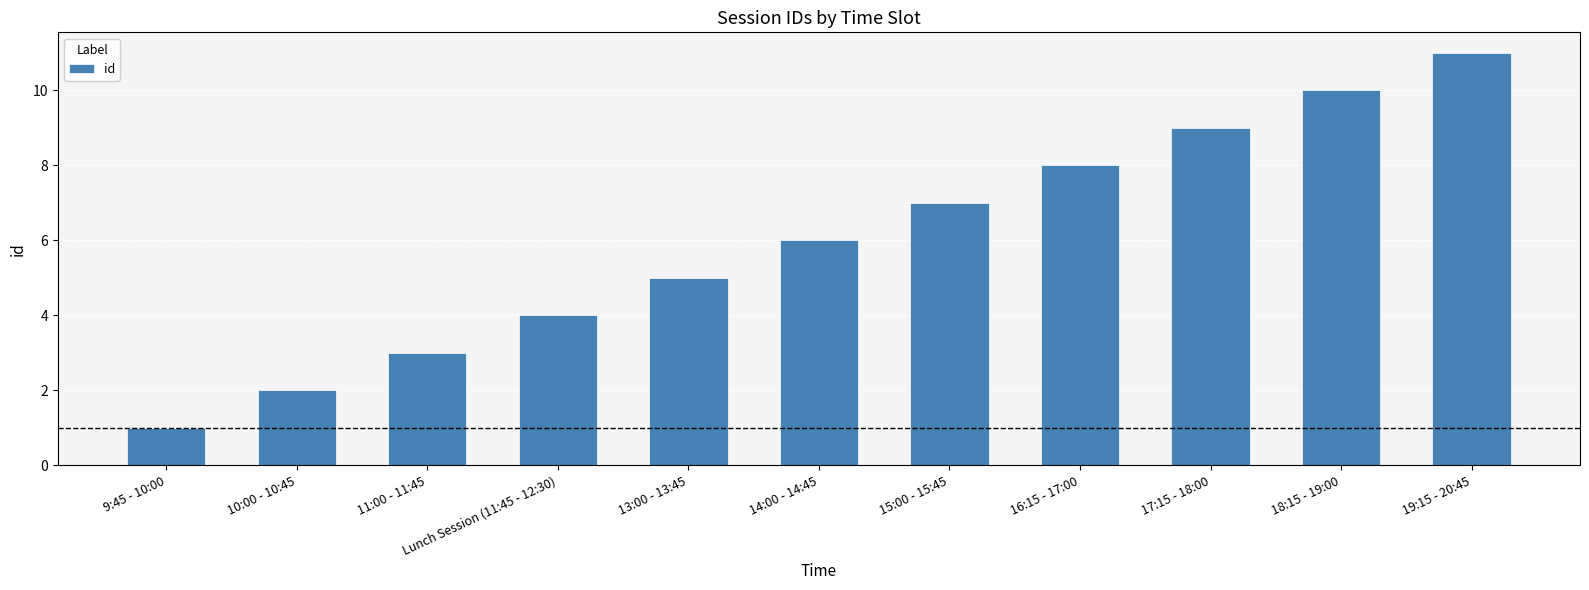

What is the difference between the maximum and minimum values?

10